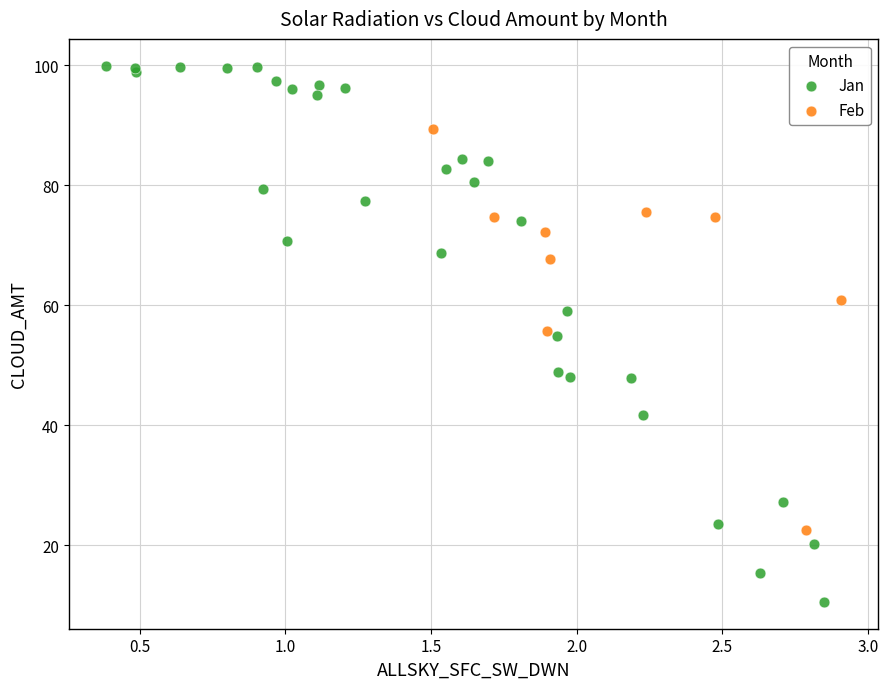

Which series reaches the maximum Y coordinate?

Jan